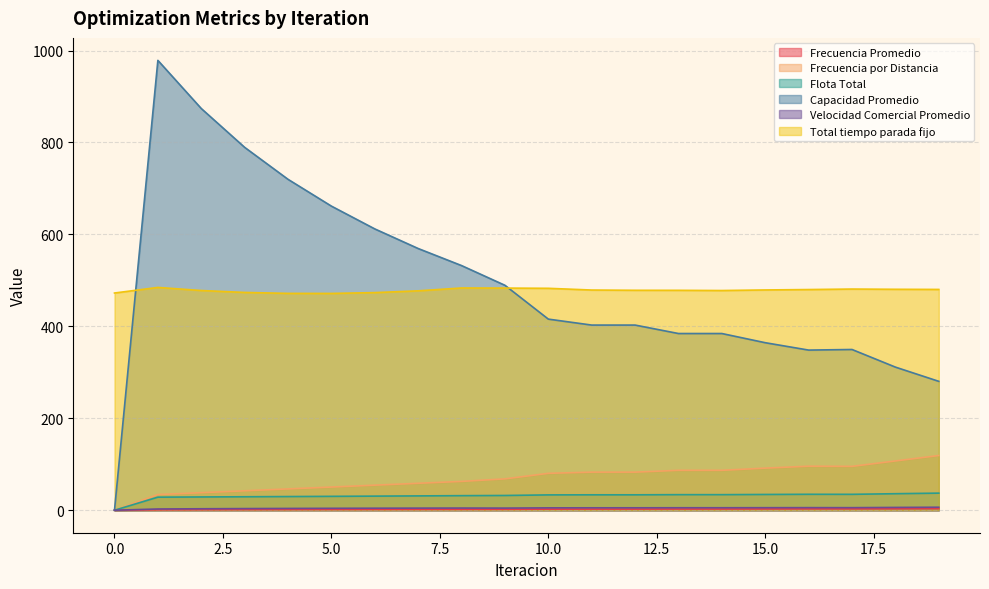

True or false: Flota Total has more than 2 interior local peaks.

True